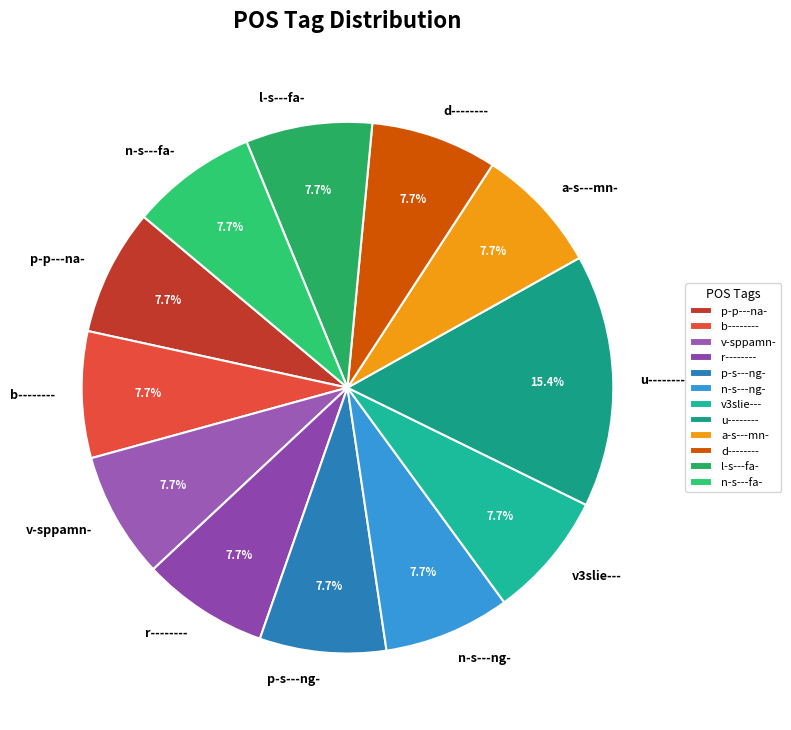

To the nearest percent, what is the average slice percentage?

8%